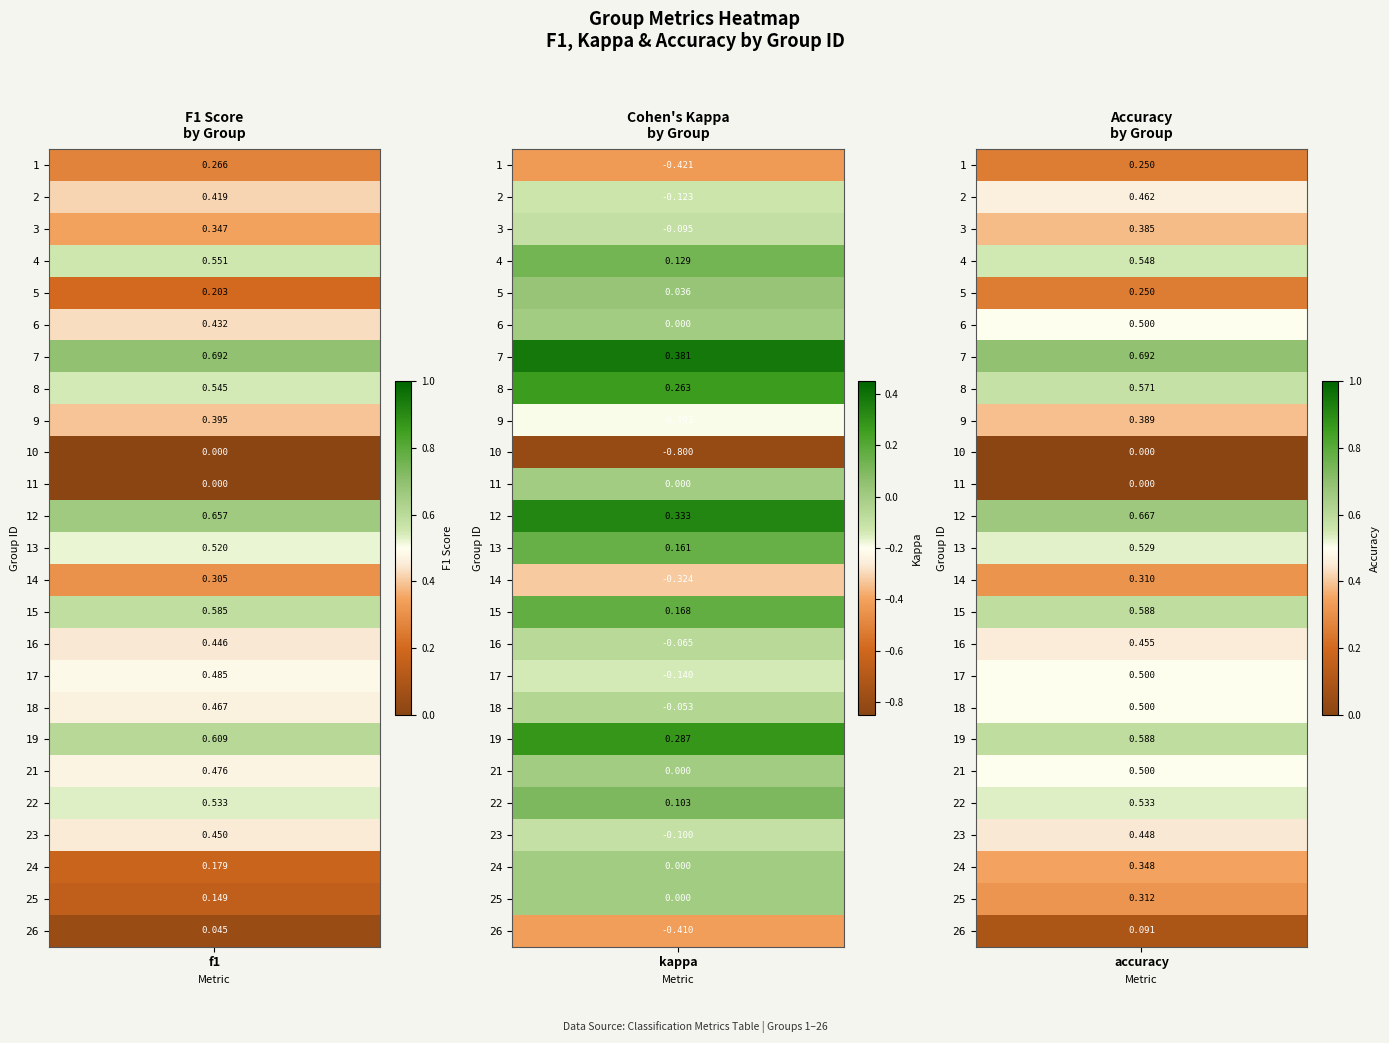

How many negative values does the 23 series have?

1